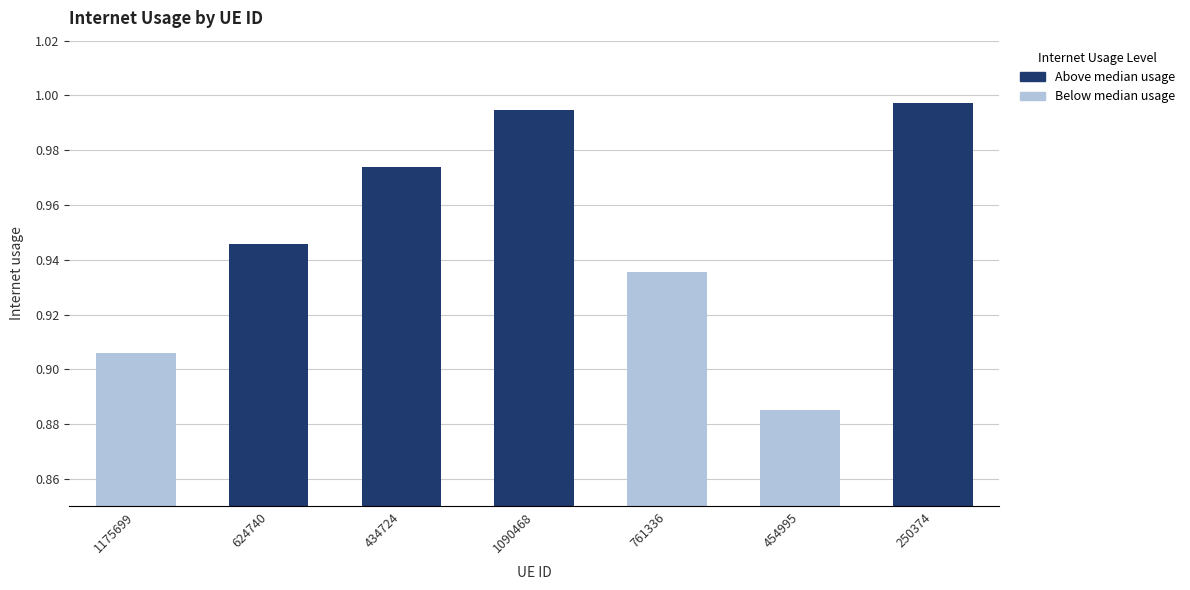

What is the label of the 7th bar from the right?

1175699